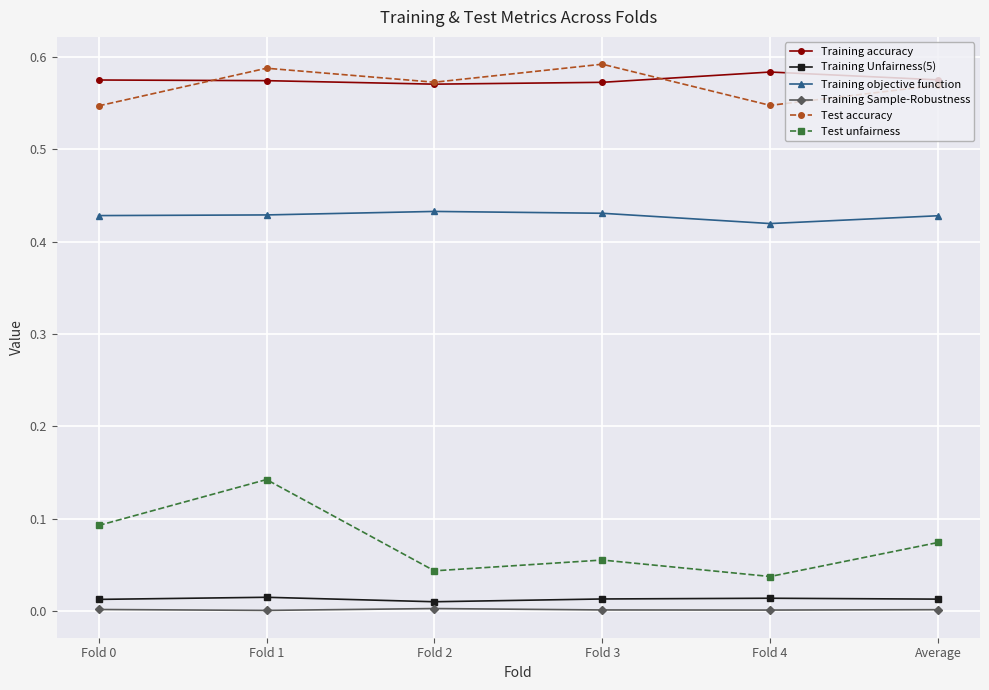

True or false: Test accuracy has more than 2 points higher than both neighbors.

False